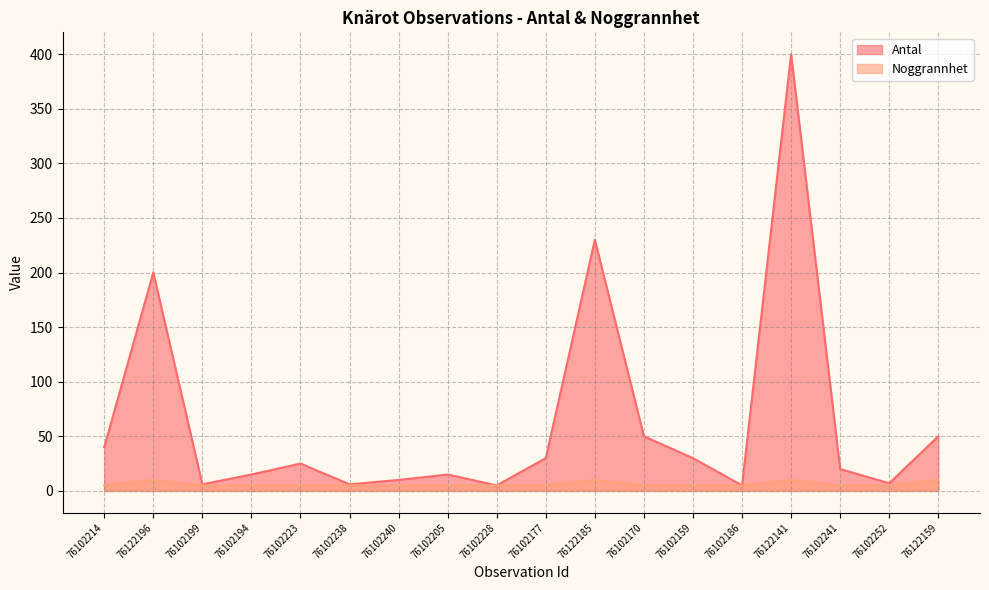

How many lines are shown in the chart?

2